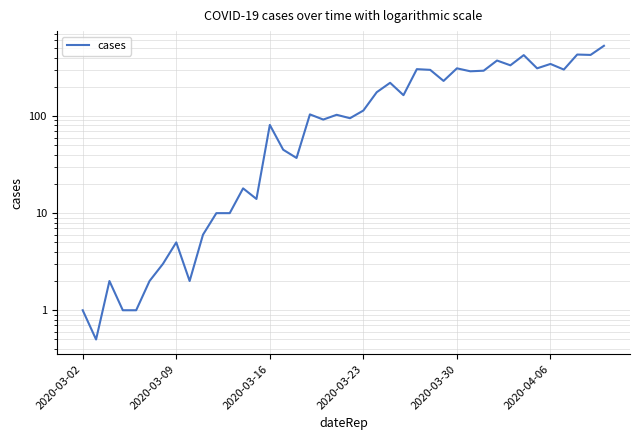

What is the difference between the maximum and minimum values?

528.5